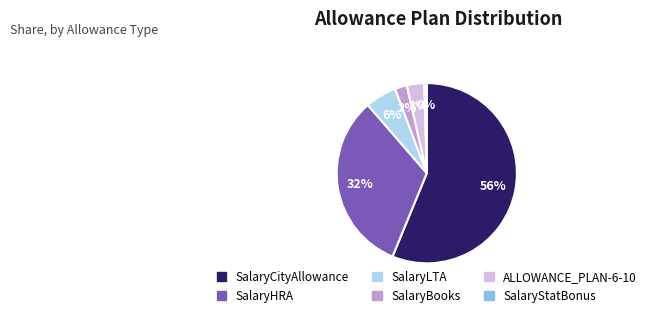

To the nearest percent, what is the average slice percentage?

17%